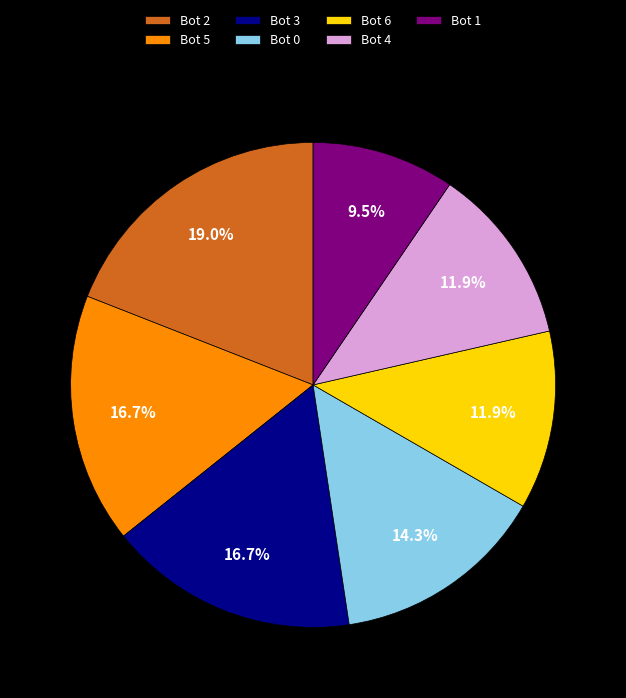

Which slice is the largest?

Bot 2